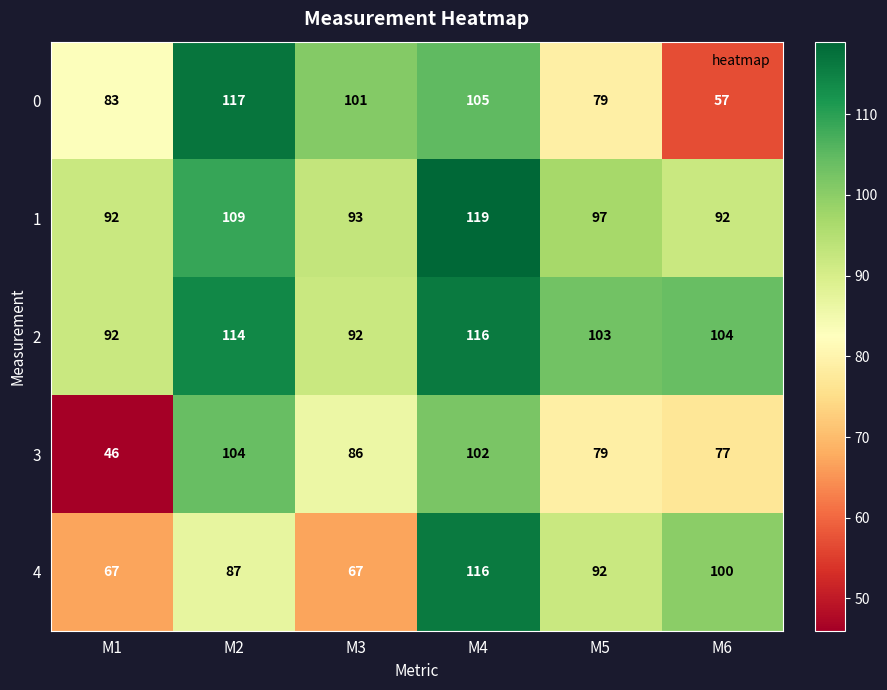

What is the lowest value of the 1 series?

92